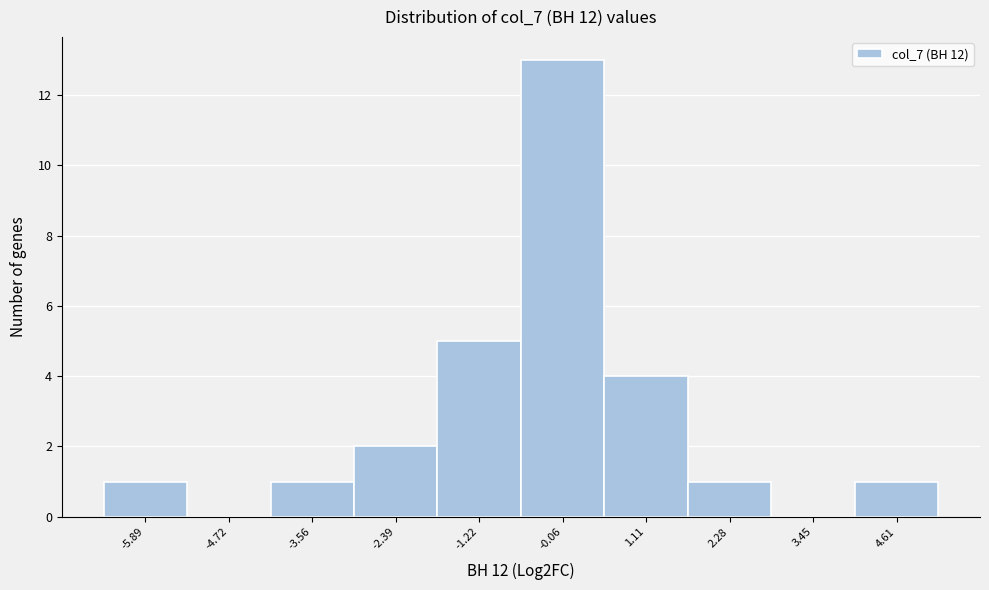

Reading right to left, transcribe all the data shown in this chart.

4.61=1	3.45=0	2.28=1	1.11=4	-0.06=13	-1.22=5	-2.39=2	-3.56=1	-4.72=0	-5.89=1